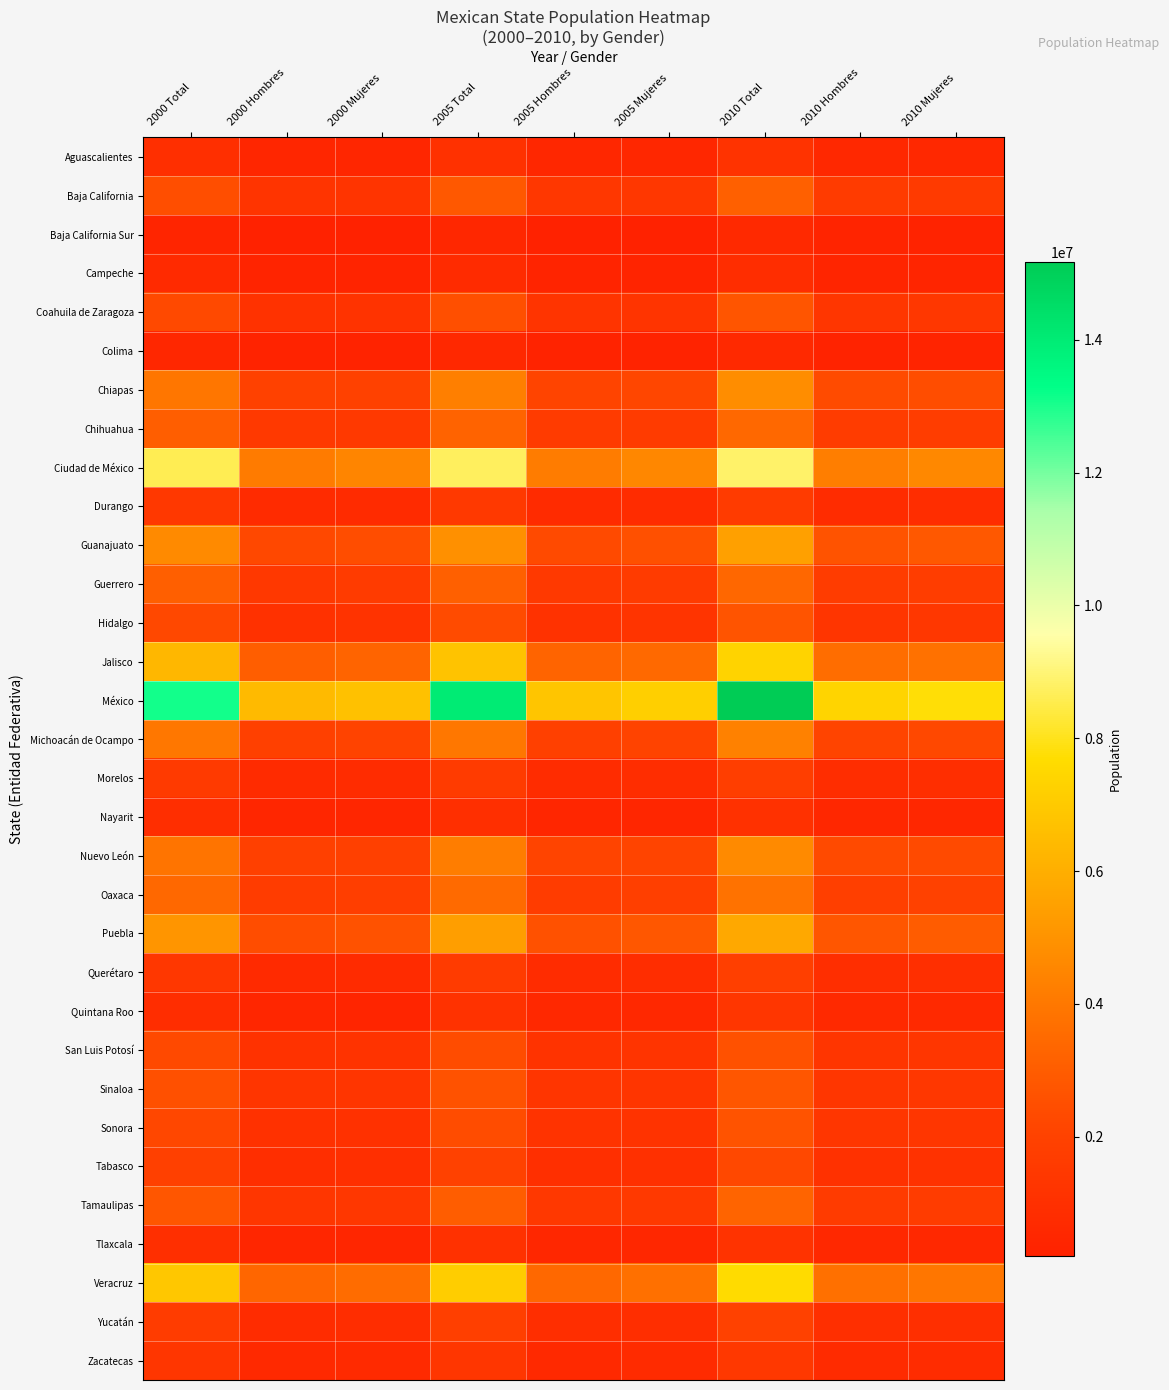

What is the maximum value shown in the chart?

15175862